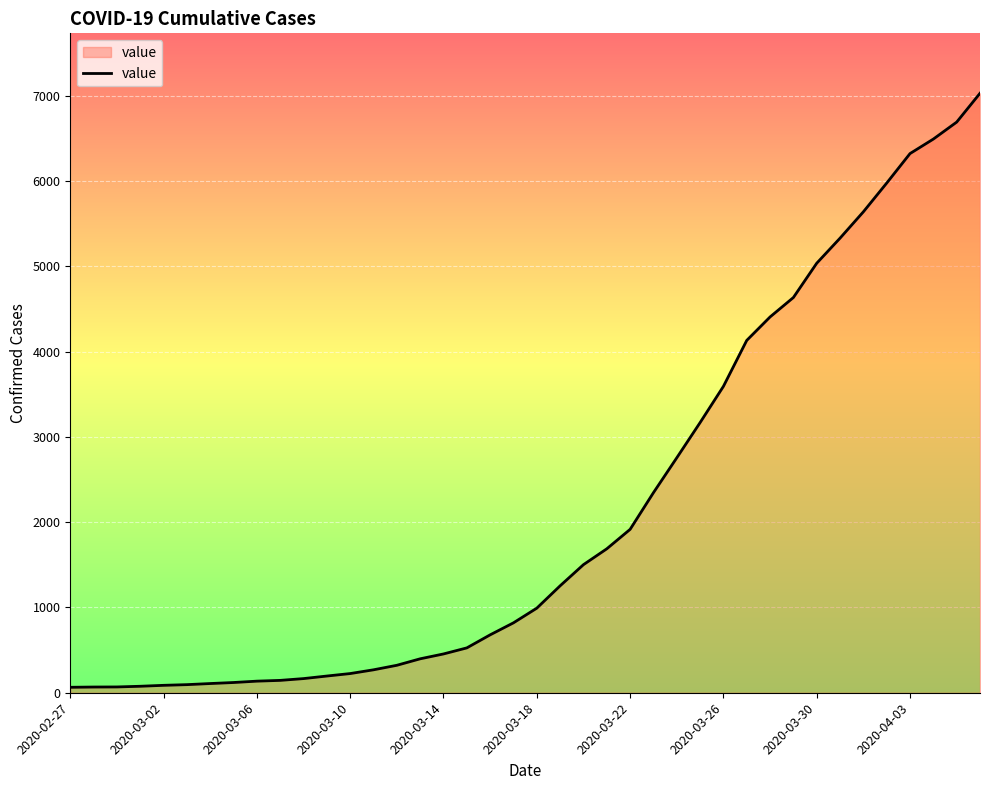

What is the greatest value displayed?

7030